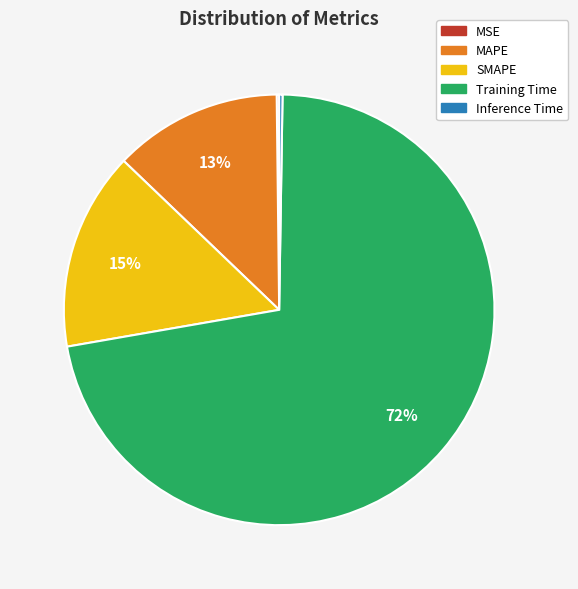

Does any single category account for the majority?

Yes